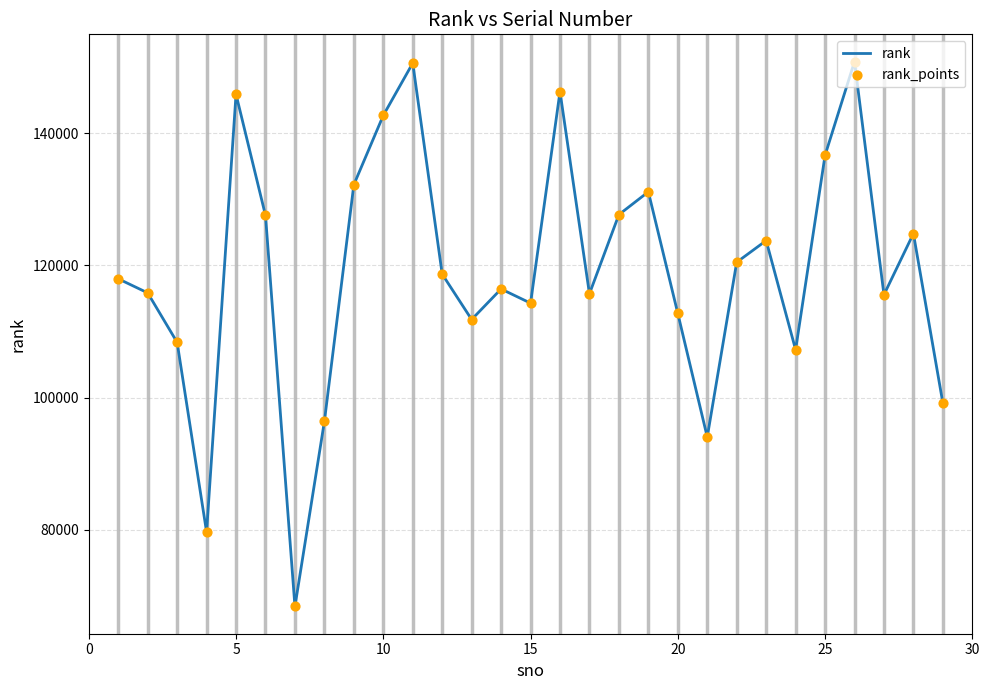

What is the difference between the maximum and minimum values?

82485